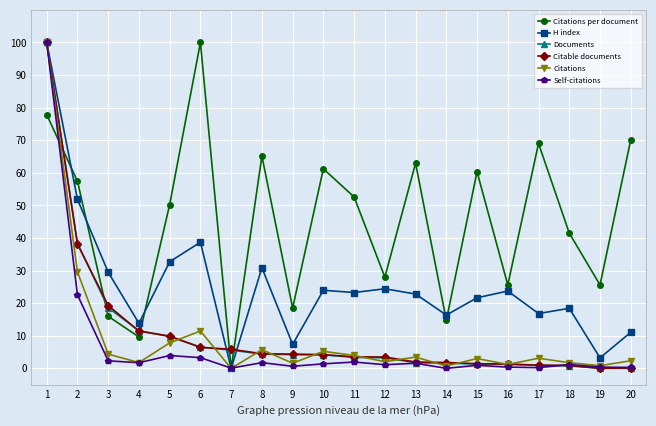

True or false: Citations per document has more than 0 interior local peaks.

True